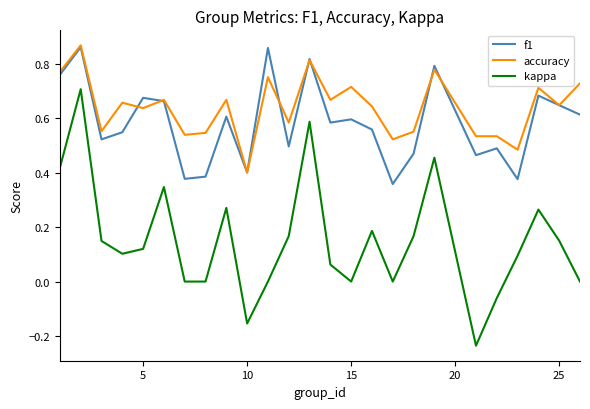

Which series has the largest total across all categories?

accuracy